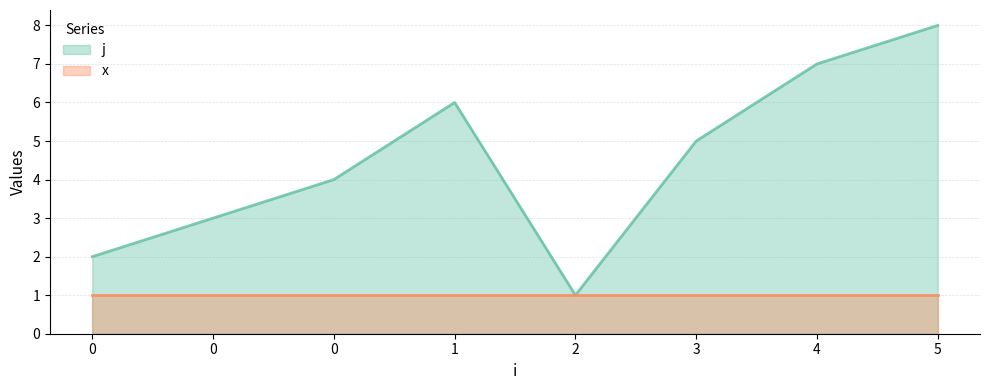

What is the sum of the values at 3 and 4?

12